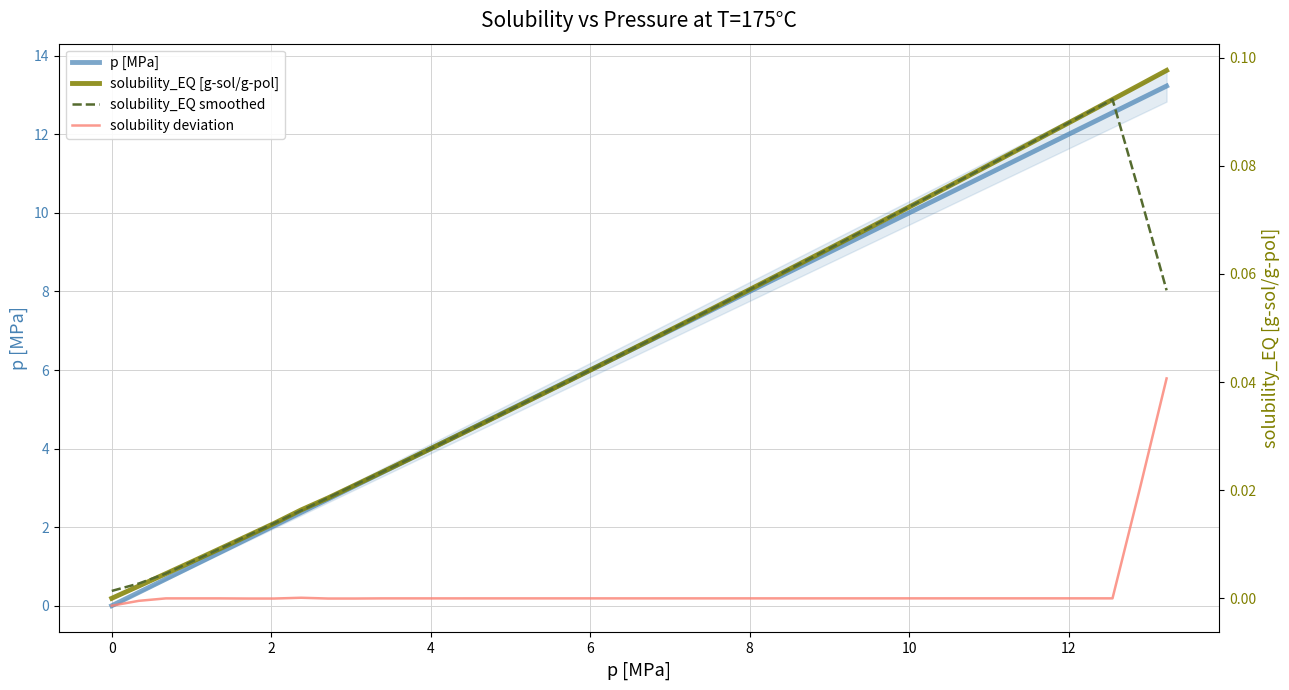

True or false: solubility_EQ [g-sol/g-pol] and p [MPa] intersect in this chart.

False